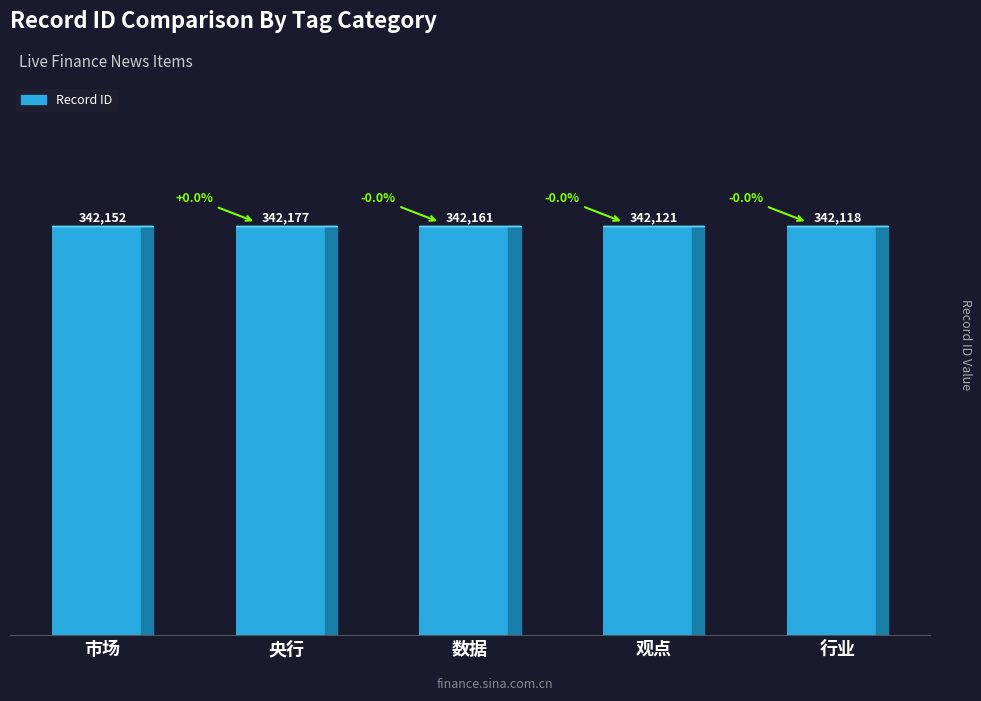

Does the chart contain stacked bars?

No